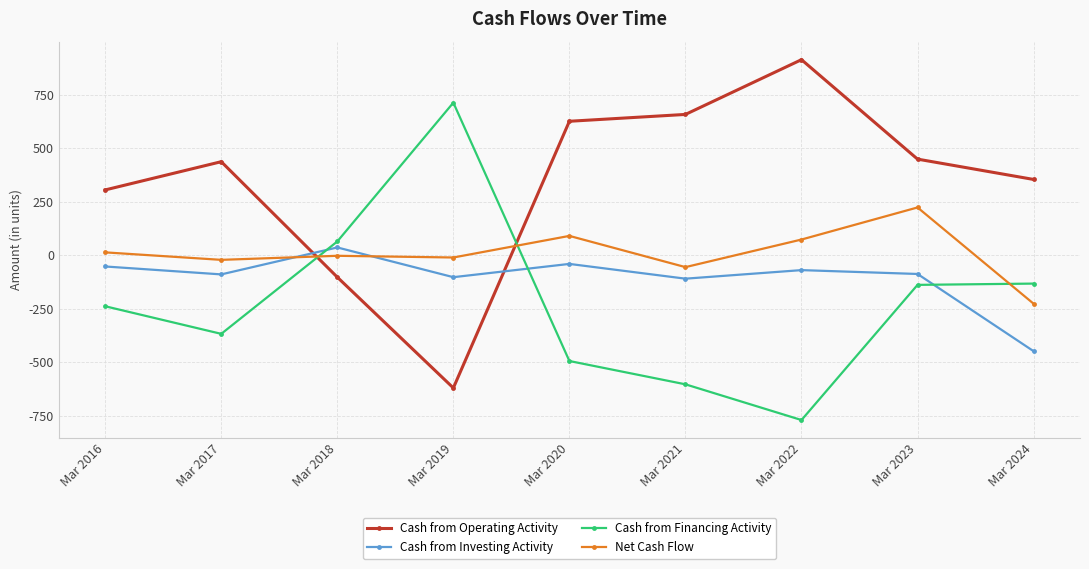

What is the approximate value of Net Cash Flow at Mar 2016?

13